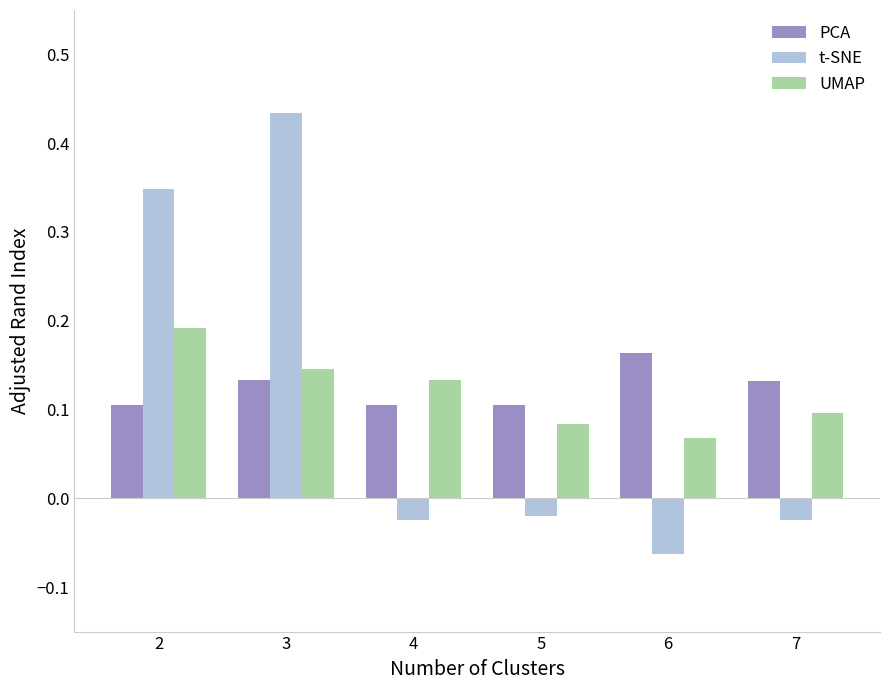

How many values in t-SNE are above zero?

2